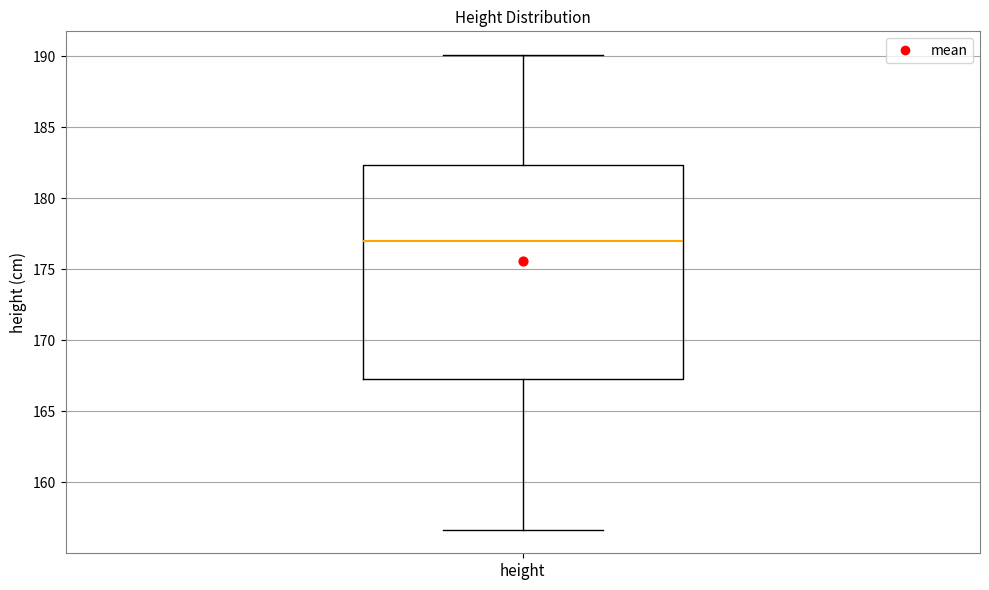

Where does the upper whisker of the box for height end on the y-axis? The values are not printed on the chart, so give them approximately, as read against the axis.

190.0